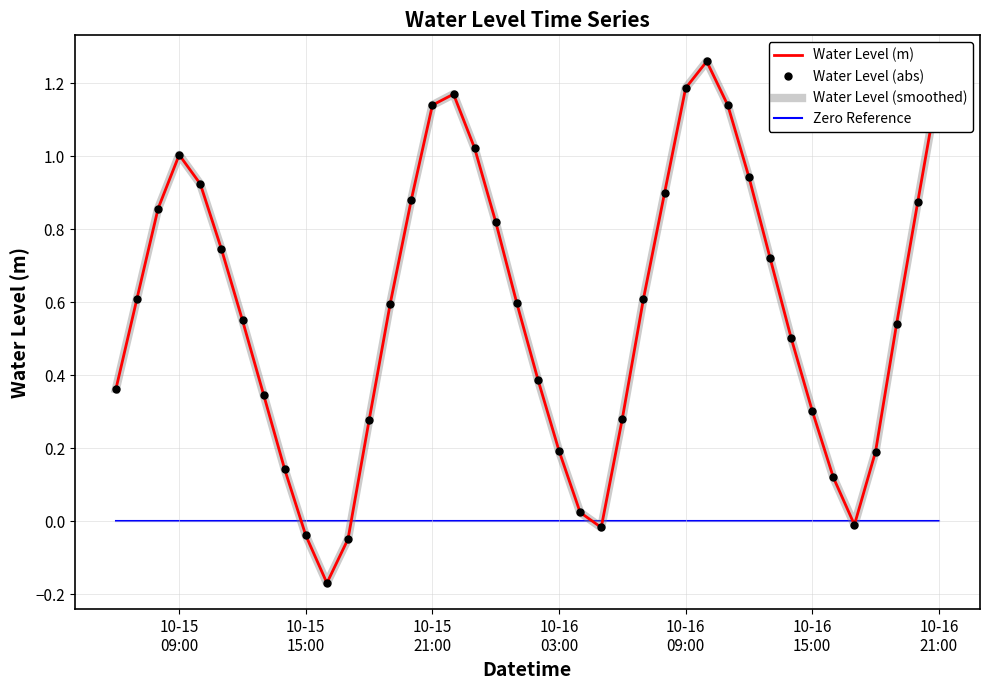

Reading left to right, what are all the values shown in this chart?

Water Level (m): 0.4	0.6	0.9	1.0	0.9	0.7	0.5	0.3	0.1	-0.0	-0.2	-0.0	0.3	0.6	0.9	1.1	1.2	1.0	0.8	0.6	0.4	0.2	0.0	-0.0	0.3	0.6	0.9	1.2	1.3	1.1	0.9	0.7	0.5	0.3	0.1	-0.0	0.2	0.5	0.9	1.2
Water Level (abs): 0.4	0.6	0.9	1.0	0.9	0.7	0.5	0.3	0.1	-0.0	-0.2	-0.0	0.3	0.6	0.9	1.1	1.2	1.0	0.8	0.6	0.4	0.2	0.0	-0.0	0.3	0.6	0.9	1.2	1.3	1.1	0.9	0.7	0.5	0.3	0.1	-0.0	0.2	0.5	0.9	1.2
Water Level (smoothed): 0.4	0.6	0.9	1.0	0.9	0.7	0.5	0.3	0.1	-0.0	-0.2	-0.0	0.3	0.6	0.9	1.1	1.2	1.0	0.8	0.6	0.4	0.2	0.0	-0.0	0.3	0.6	0.9	1.2	1.3	1.1	0.9	0.7	0.5	0.3	0.1	-0.0	0.2	0.5	0.9	1.2
Zero Reference: 0.0	0.0	0.0	0.0	0.0	0.0	0.0	0.0	0.0	0.0	0.0	0.0	0.0	0.0	0.0	0.0	0.0	0.0	0.0	0.0	0.0	0.0	0.0	0.0	0.0	0.0	0.0	0.0	0.0	0.0	0.0	0.0	0.0	0.0	0.0	0.0	0.0	0.0	0.0	0.0